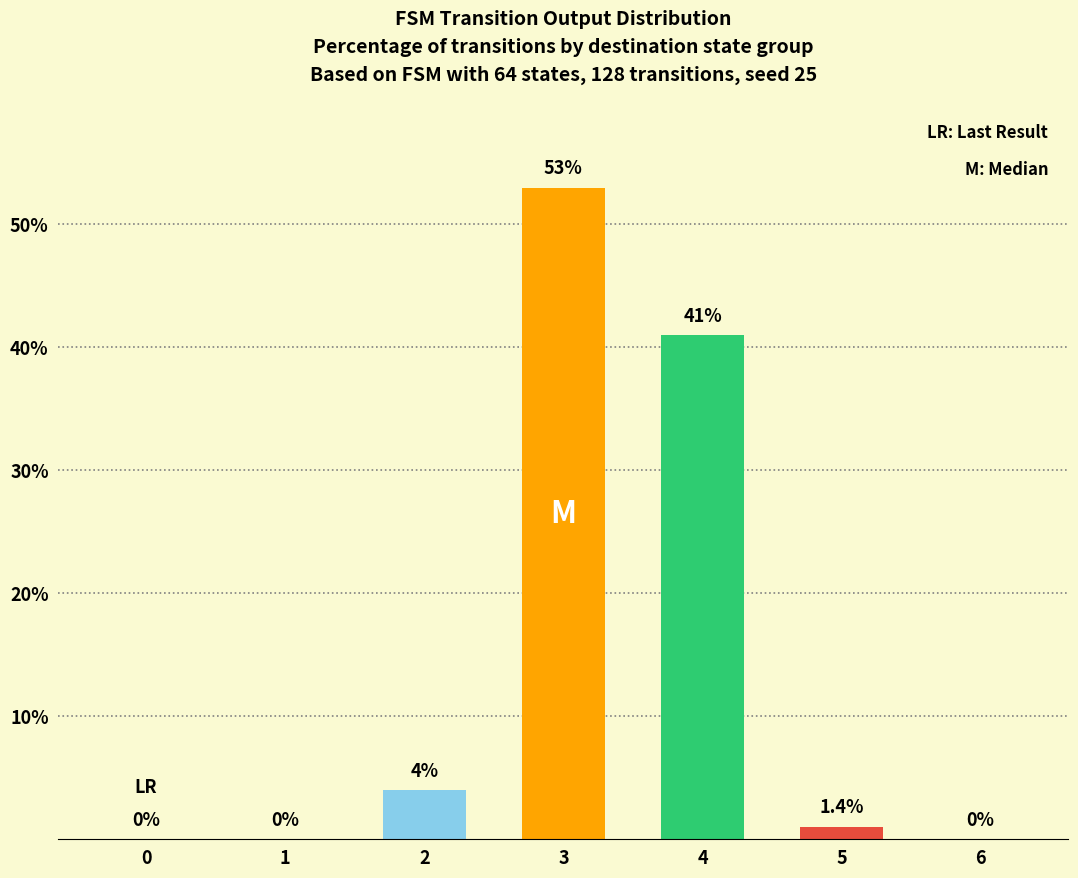

Reading left to right, extract all data points from this chart.

0=0	1=0	2=4	3=53	4=41	5=1	6=0